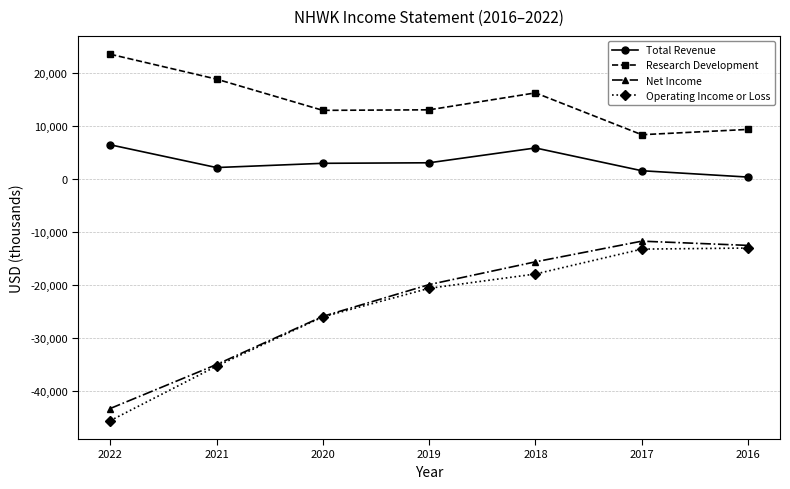

True or false: Total Revenue has a value of 5800 at 2018.

True